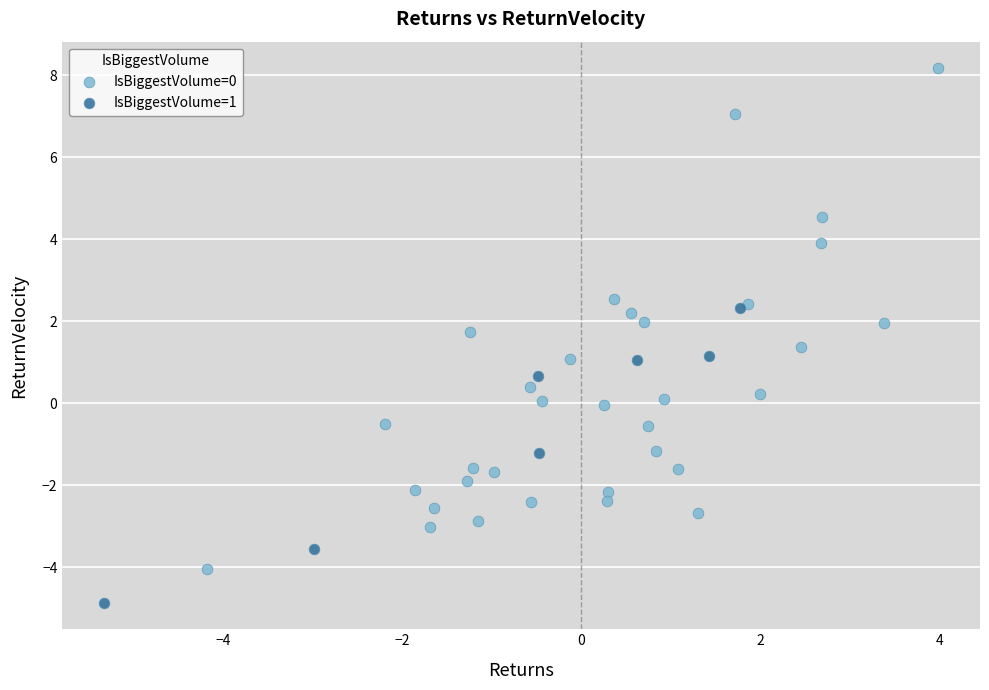

Which series contains the lowest Y value?

IsBiggestVolume=1